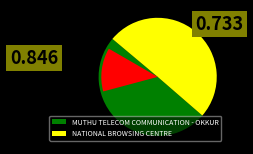

Which category has the smallest portion of the pie?

MUTHU TELECOM COMMUNICATION - OKKUR